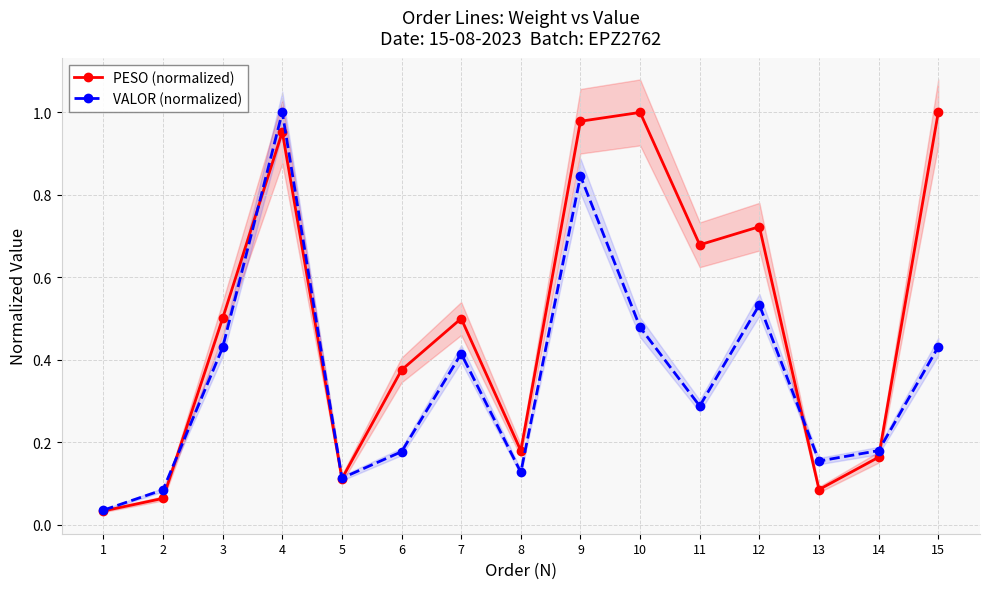

How many intersections are there between PESO (normalized) and VALOR (normalized)?

5